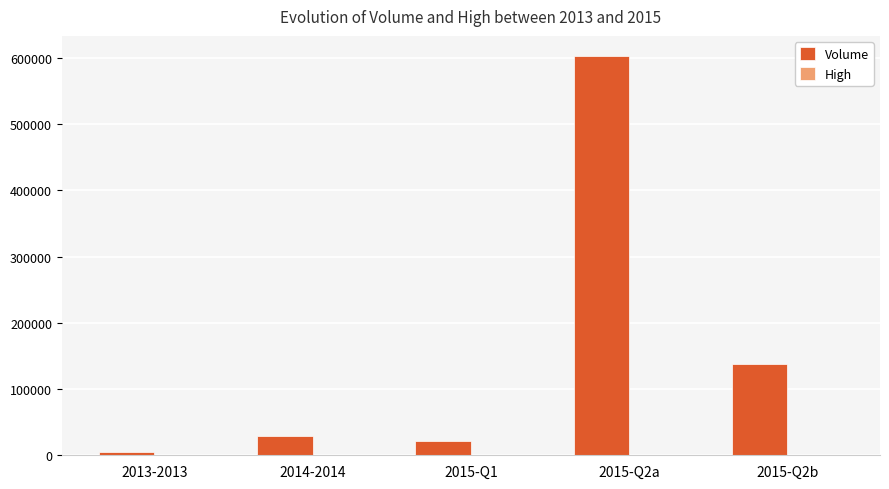

Where is Volume nearest to the value 304100?

2015-Q2b